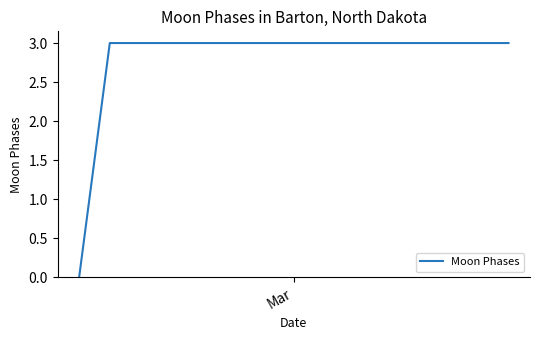

What is the average value?

3